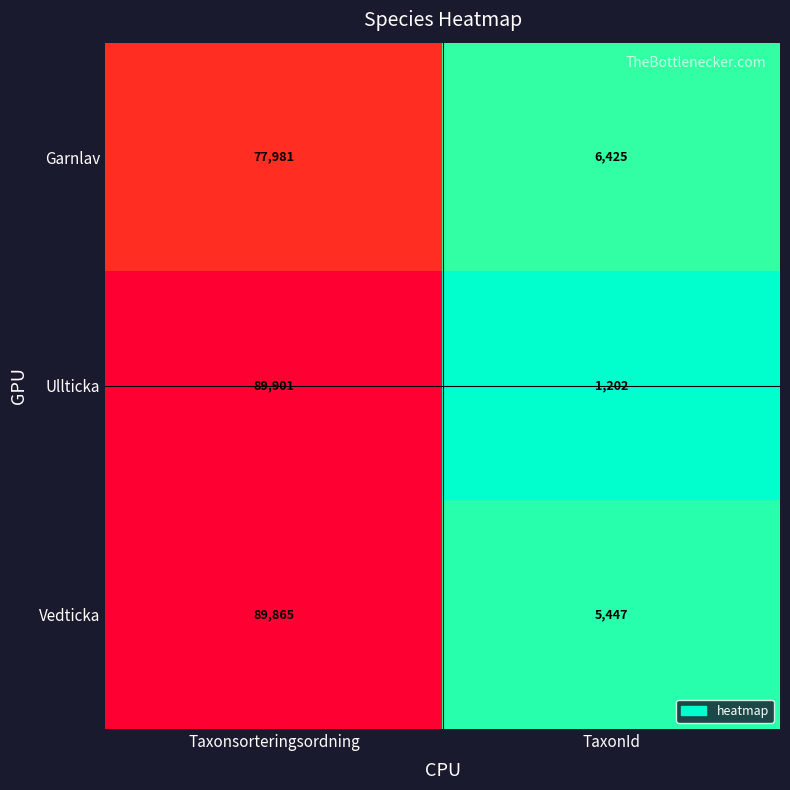

What is the difference between the maximum and minimum values in the Ullticka series?

88699